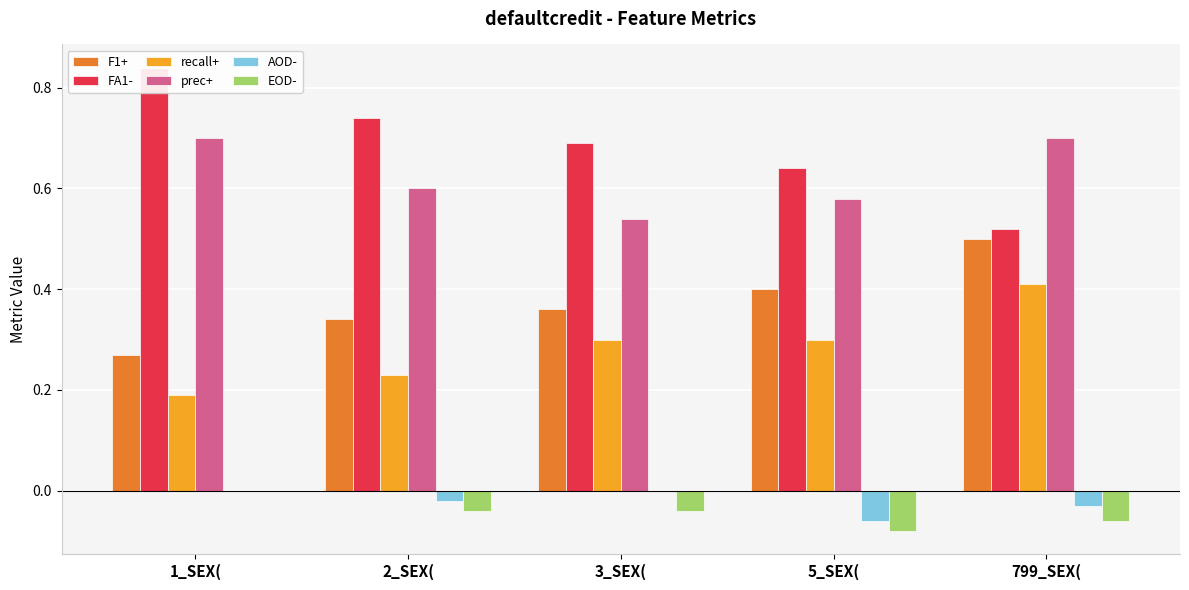

What is the label of the 4th bar from the right?

2_SEX(